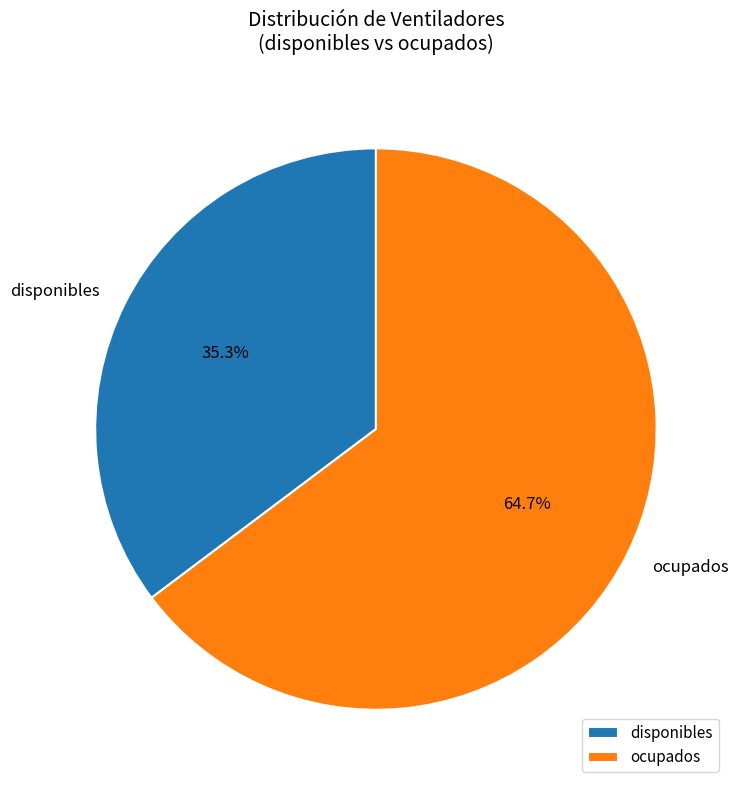

To the nearest percent, what percentage of the pie is disponibles?

35%